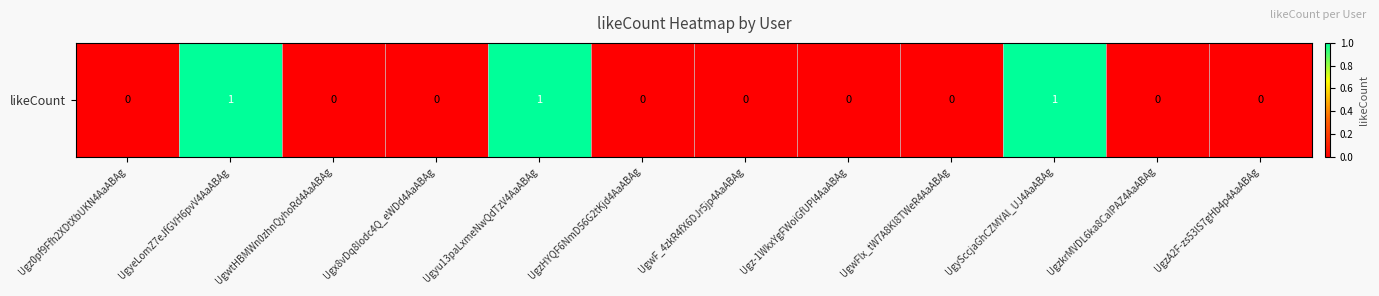

What is the difference between the maximum and minimum values?

1